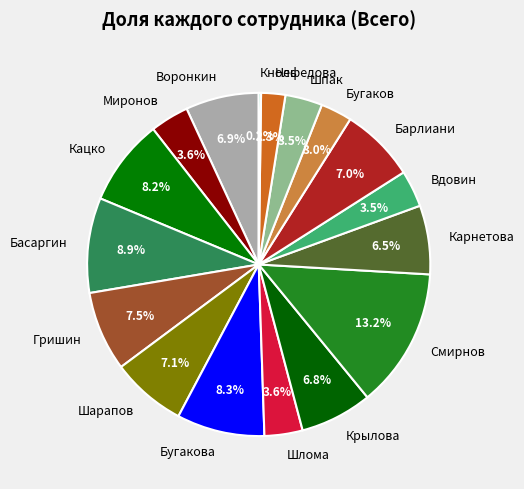

Is there any slice that represents more than half of the pie?

No